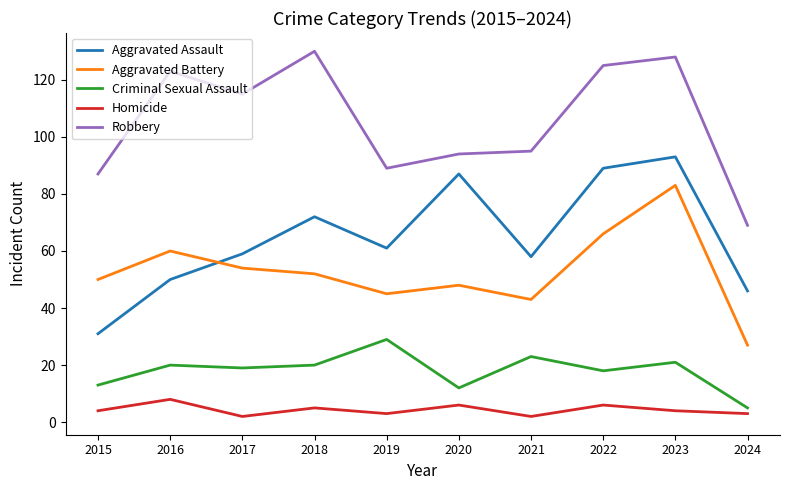

Where is the first local minimum for Aggravated Assault?

2019